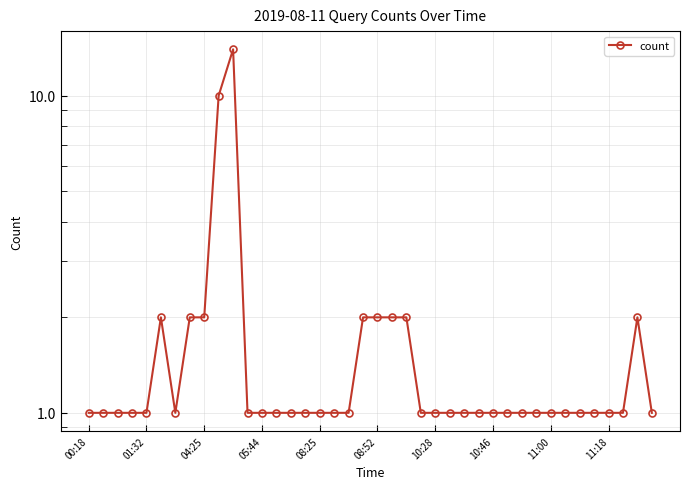

Reading left to right, list all the values displayed in this chart.

1	1	1	1	1	2	1	2	2	10	14	1	1	1	1	1	1	1	1	2	2	2	2	1	1	1	1	1	1	1	1	1	1	1	1	1	1	1	2	1